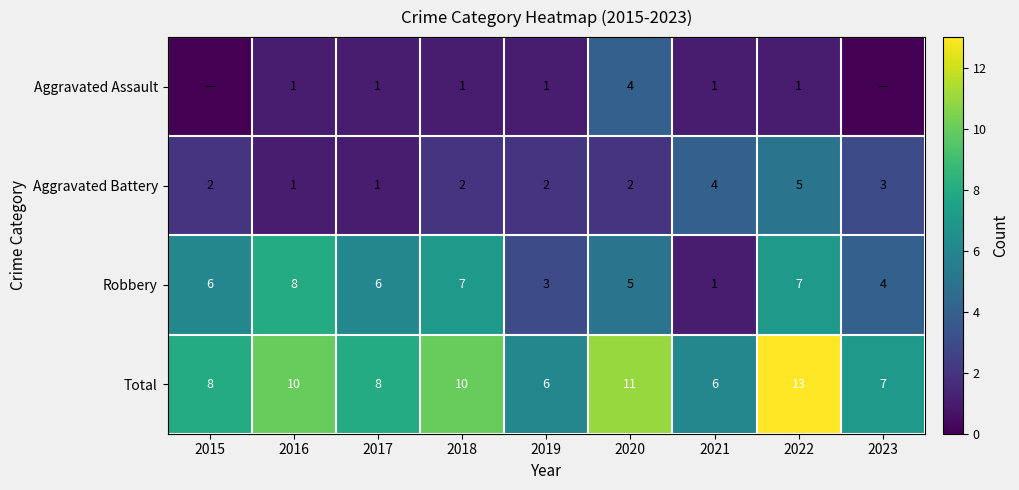

How many series are shown in this chart?

4